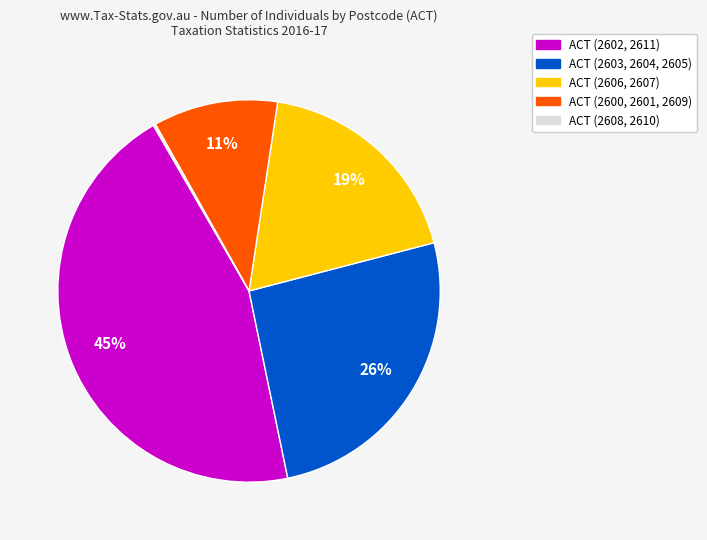

Is there a majority slice in this chart?

No